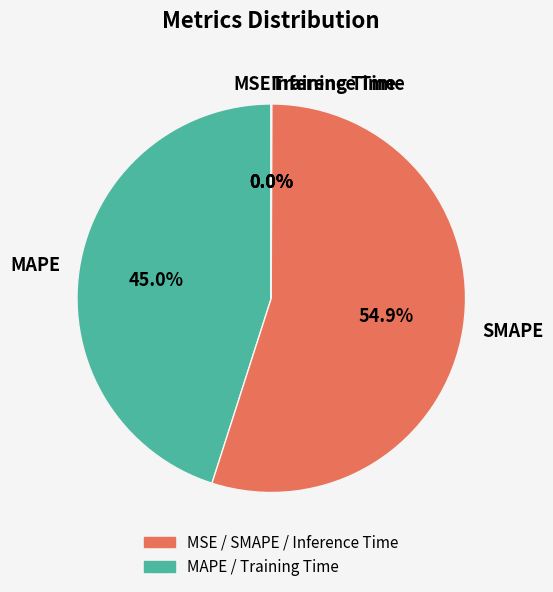

How much of the chart is everything except MAPE?

55.0%